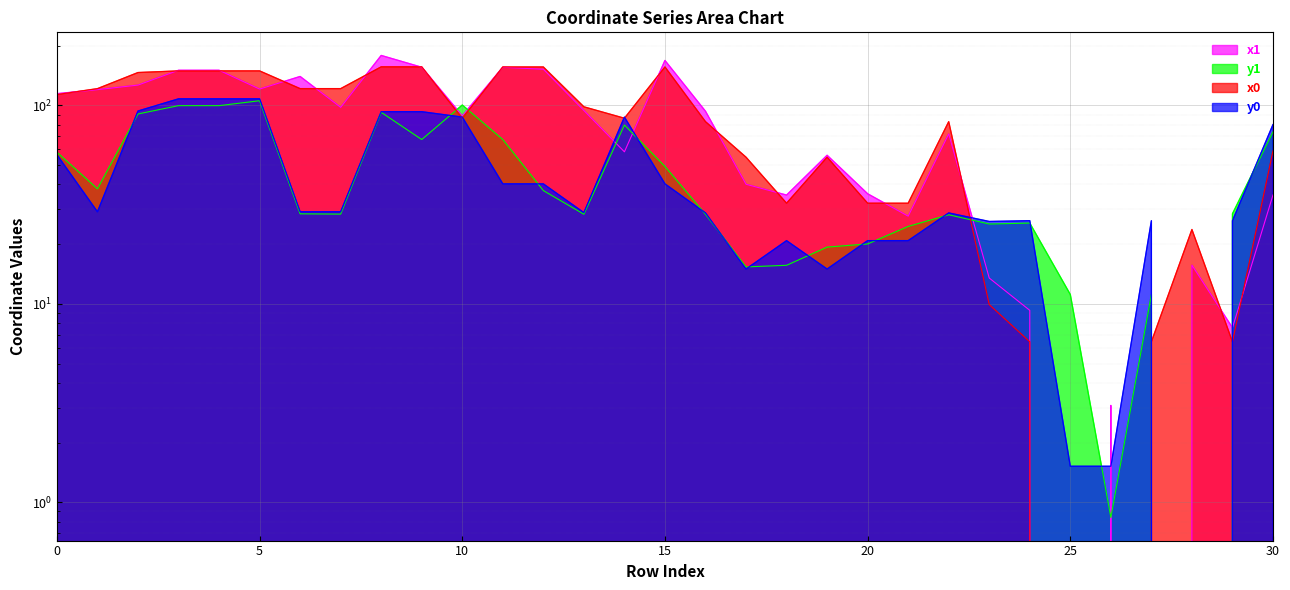

What is the difference between the y1 values at 6 and 13?

0.1